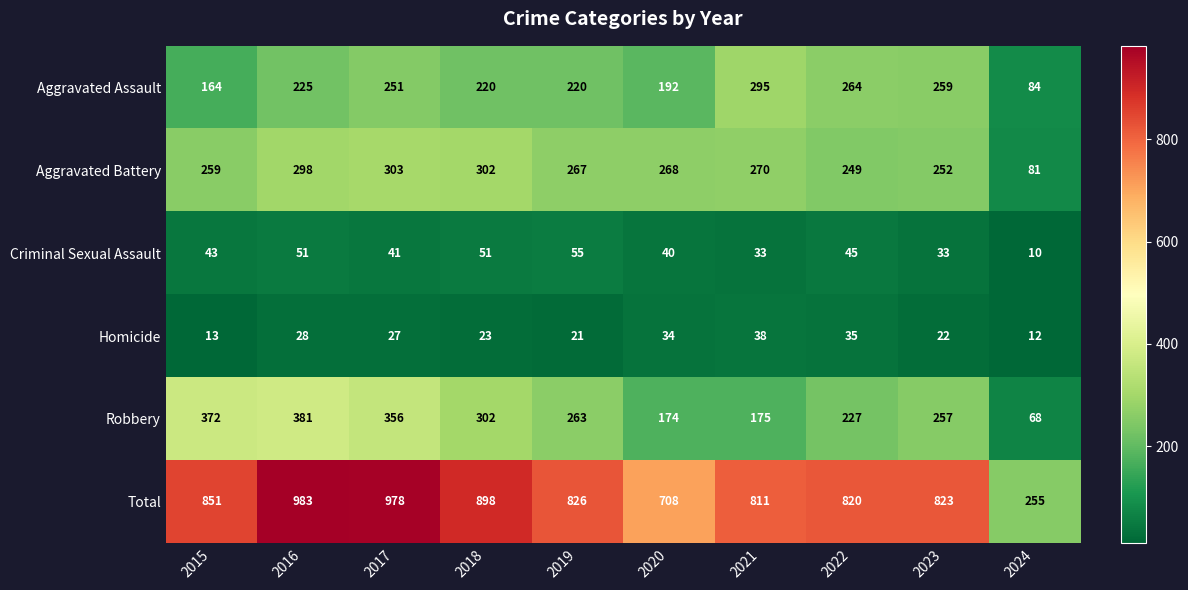

List the series in order of their peak value, highest first.

Total, Robbery, Aggravated Battery, Aggravated Assault, Criminal Sexual Assault, Homicide